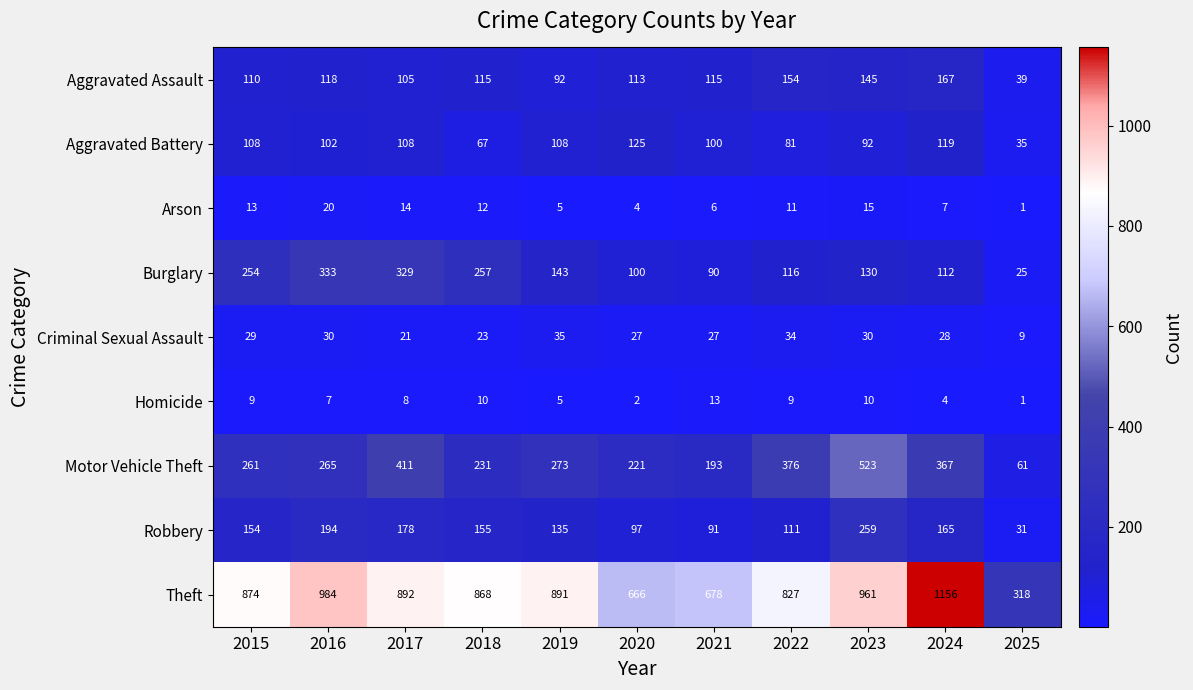

Is it true that Theft equals 279 at 2024?

False